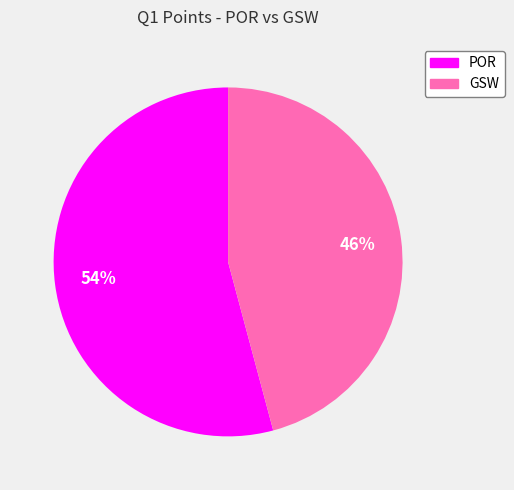

What percentage is the GSW slice, to the nearest percent?

46%